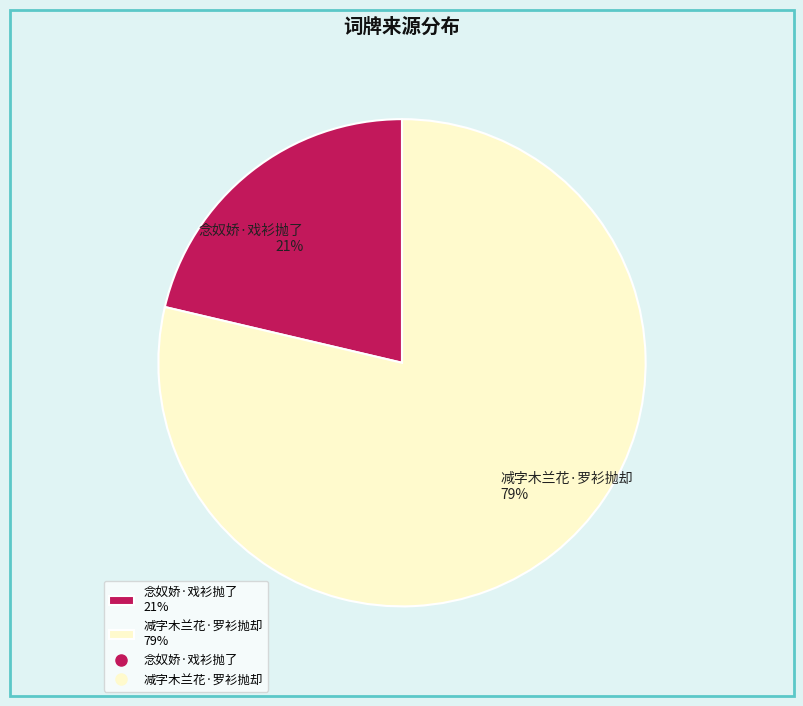

Is the sum of 减字木兰花·罗衫抛却 and 念奴娇·戏衫抛了 greater than half?

Yes